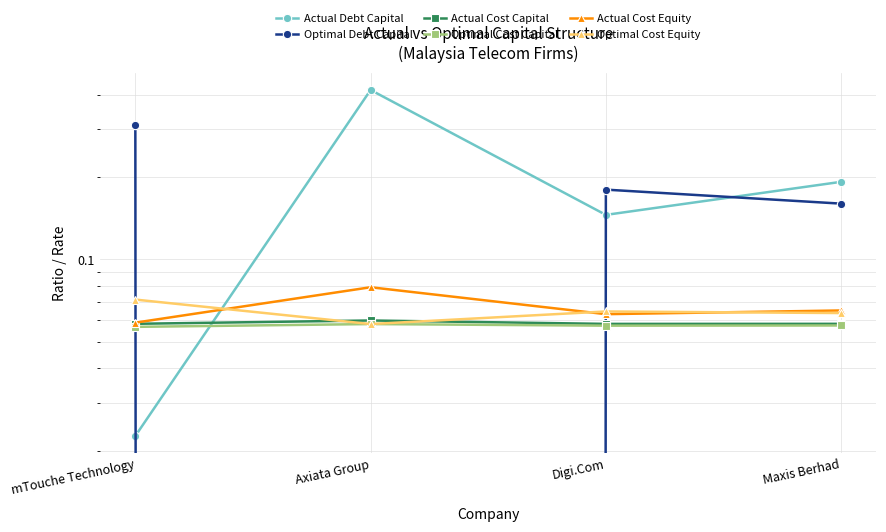

Is the value of Optimal Debt Capital at Axiata Group greater than the value of Actual Cost Capital at mTouche Technology?

No